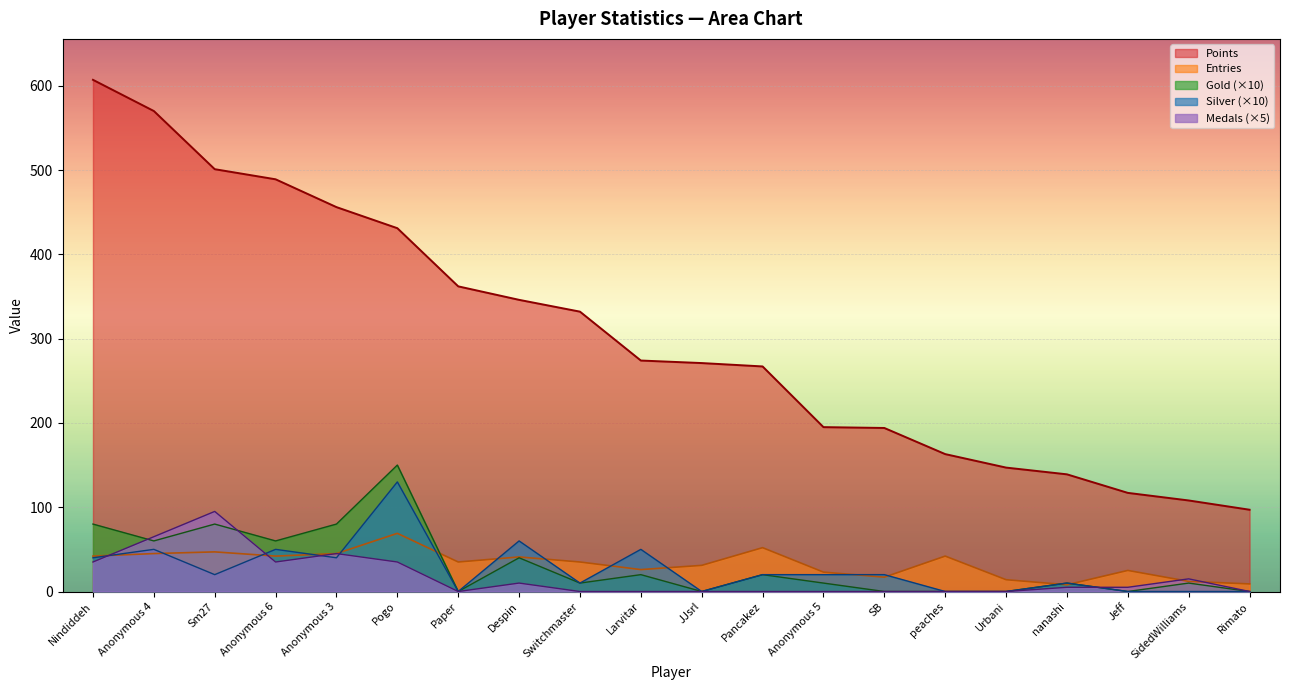

True or false: Points has more than 2 points higher than both neighbors.

False